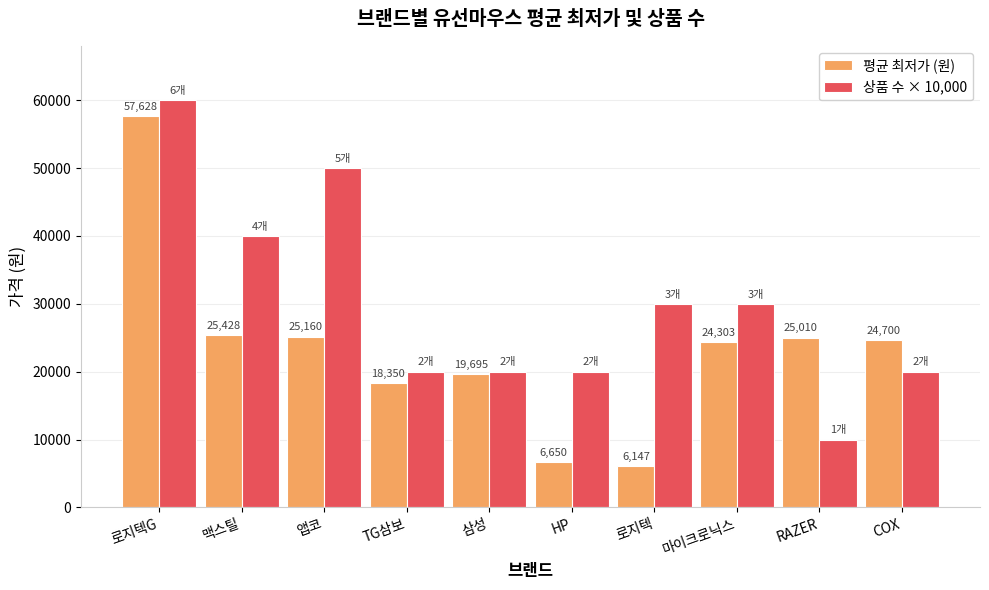

What is the sum of the 상품 수 × 10,000 values at 앱코 and HP?

70000